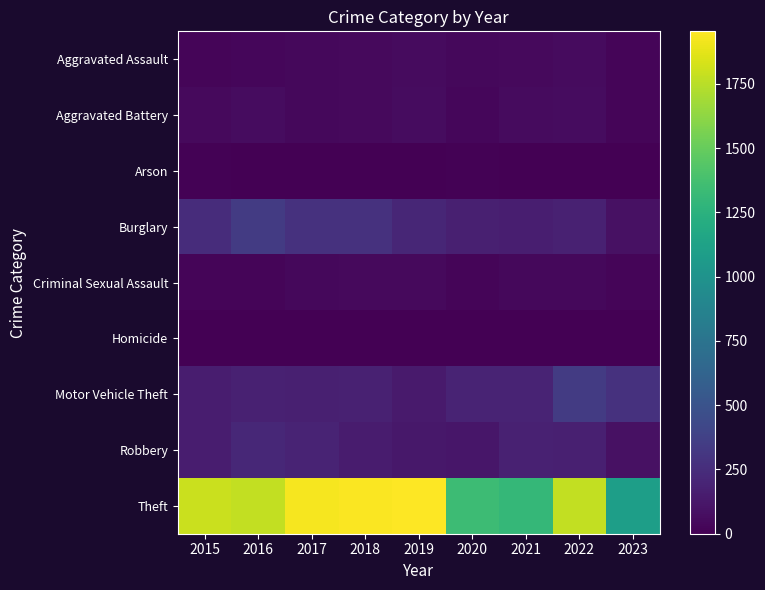

Which has a higher value, 2019 or 2020?

2019